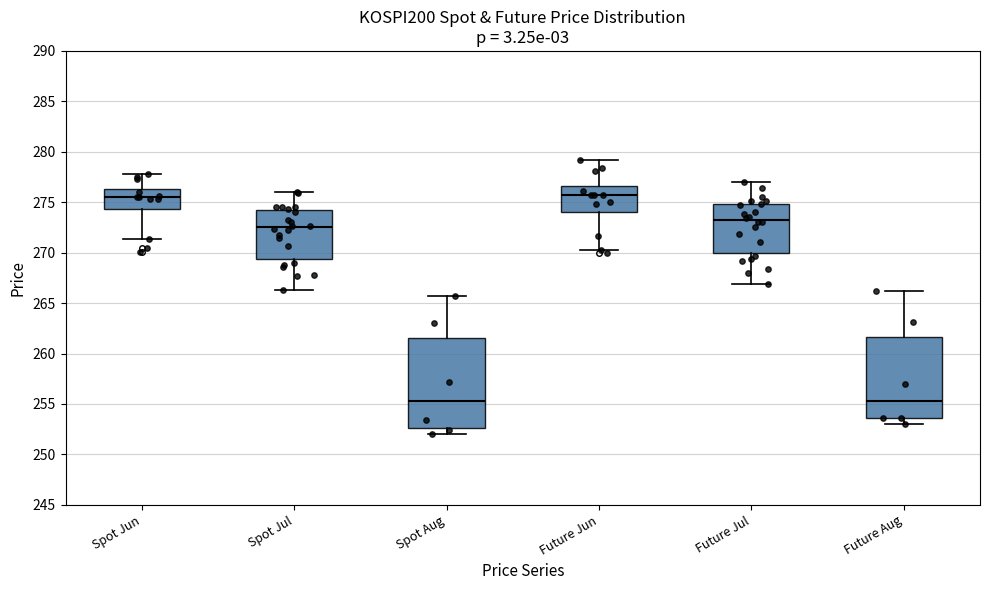

Reading left to right, transcribe this box plot: for each box, give where its median line is, the range the box spans, and where its two whiskers end, as read against the y-axis. The values are not printed on the chart, so give them approximately, as read against the axis.

Spot Jun: median 275.5, box 274.5 to 276.5, whiskers 271.5 to 278.0
Spot Jul: median 272.5, box 269.5 to 274.5, whiskers 266.5 to 276.0
Spot Aug: median 255.5, box 252.5 to 261.5, whiskers 252.0 to 265.5
Future Jun: median 275.5, box 274.0 to 276.5, whiskers 270.5 to 279.0
Future Jul: median 273.0, box 270.0 to 275.0, whiskers 267.0 to 277.0
Future Aug: median 255.5, box 253.5 to 261.5, whiskers 253.0 to 266.0